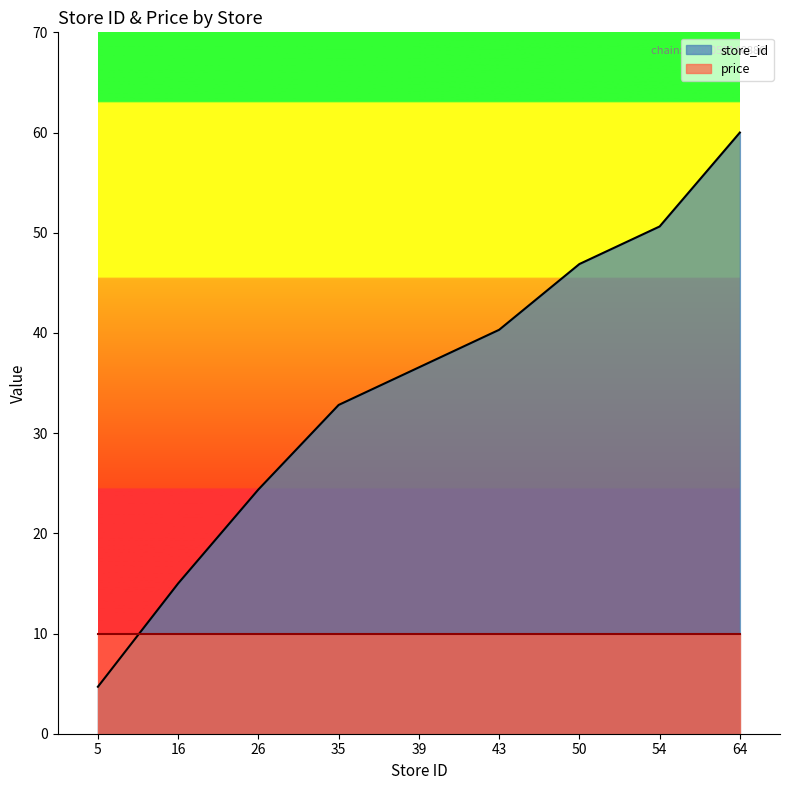

What is the maximum value shown in the chart?

60.0